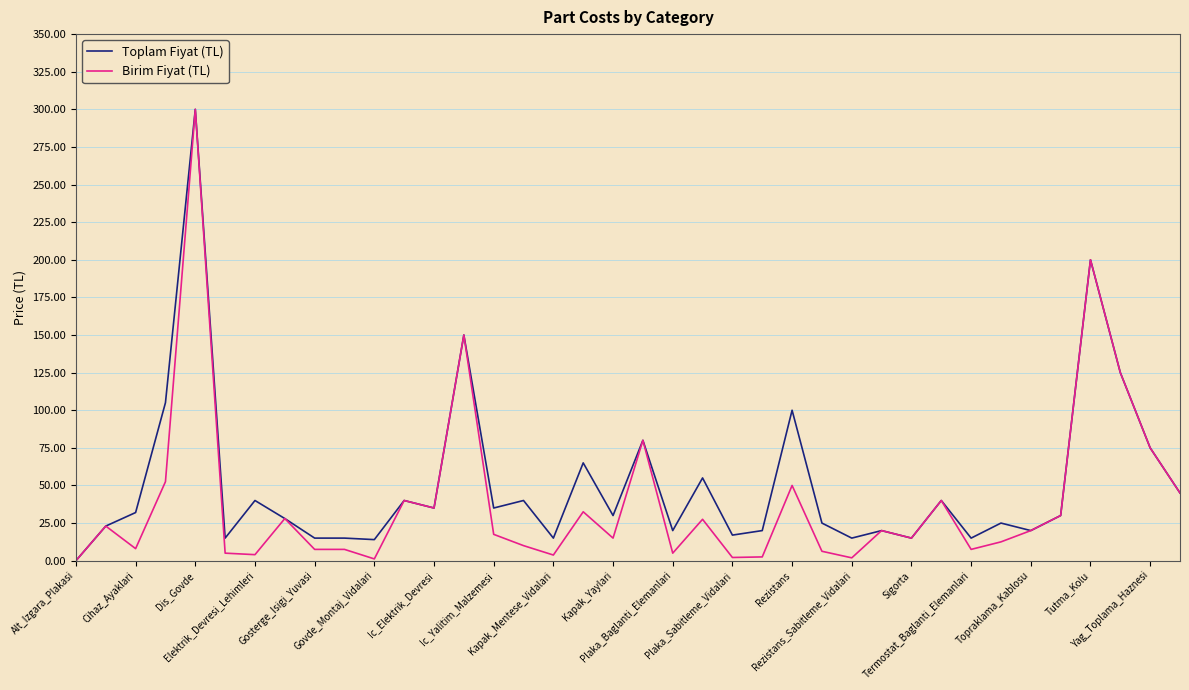

What are all the series names shown in the legend?

Toplam Fiyat (TL), Birim Fiyat (TL)